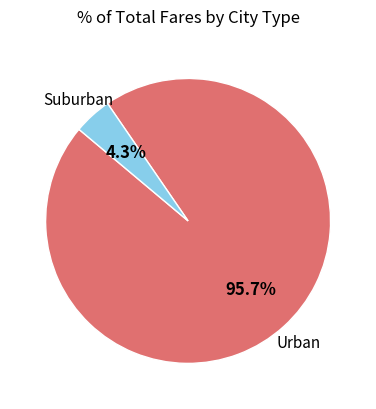

Does any single category account for the majority?

Yes